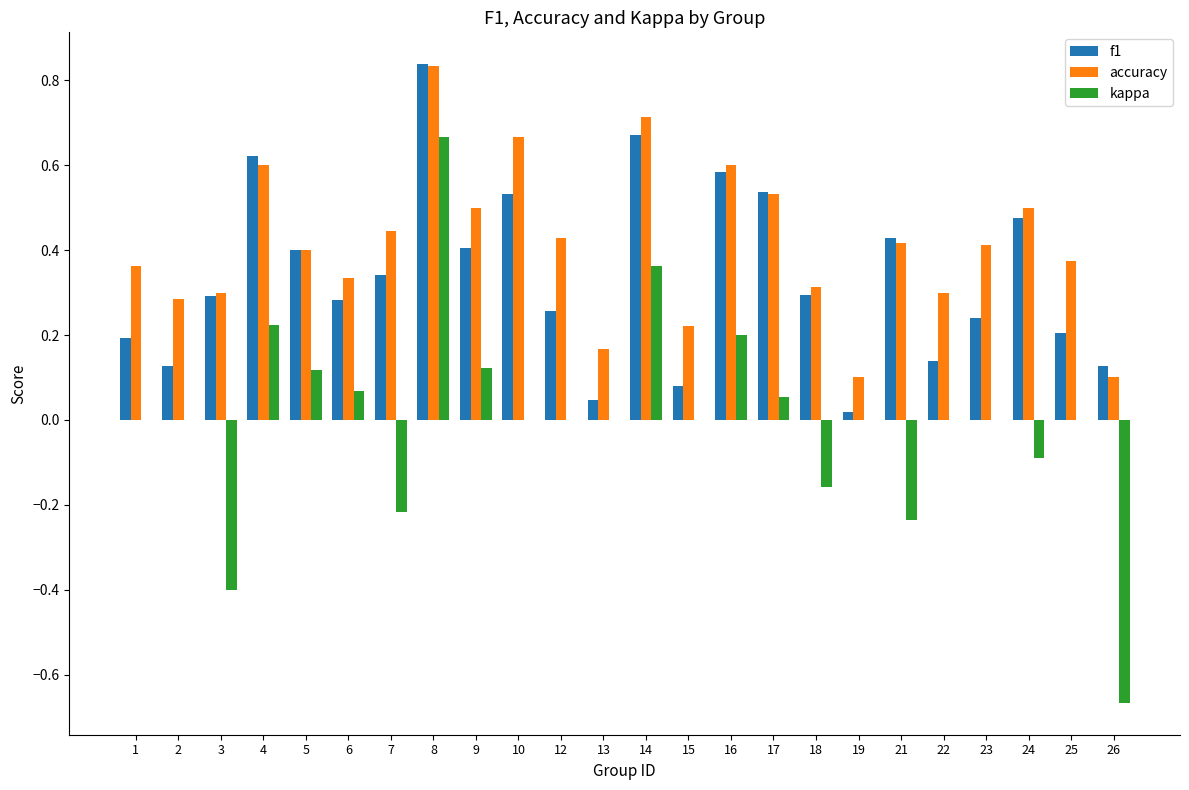

Which category has the highest value across all series?

8